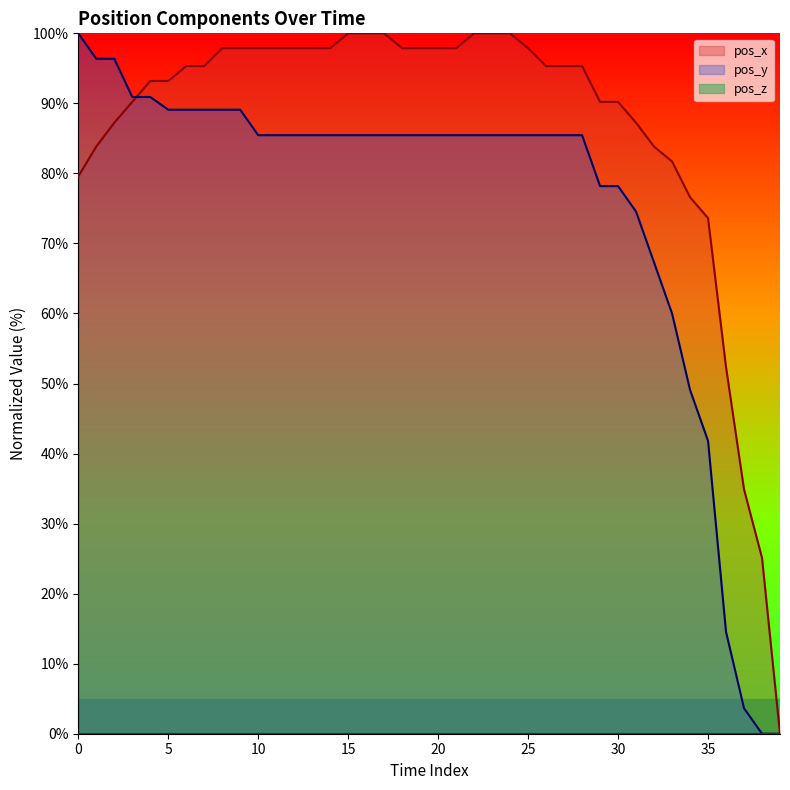

What is the maximum value shown in the chart?

100.0